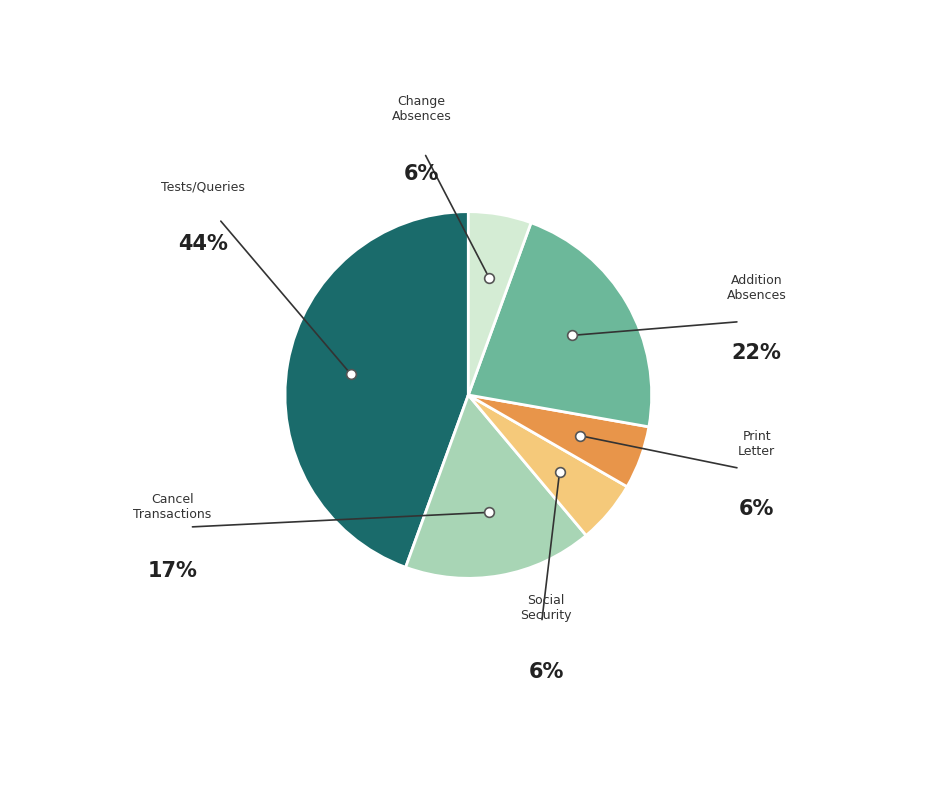

Approximately how many times larger is the value at Tests/Management/PrintLetter compared to Tests/Management/Cancel Transactions?

0.3